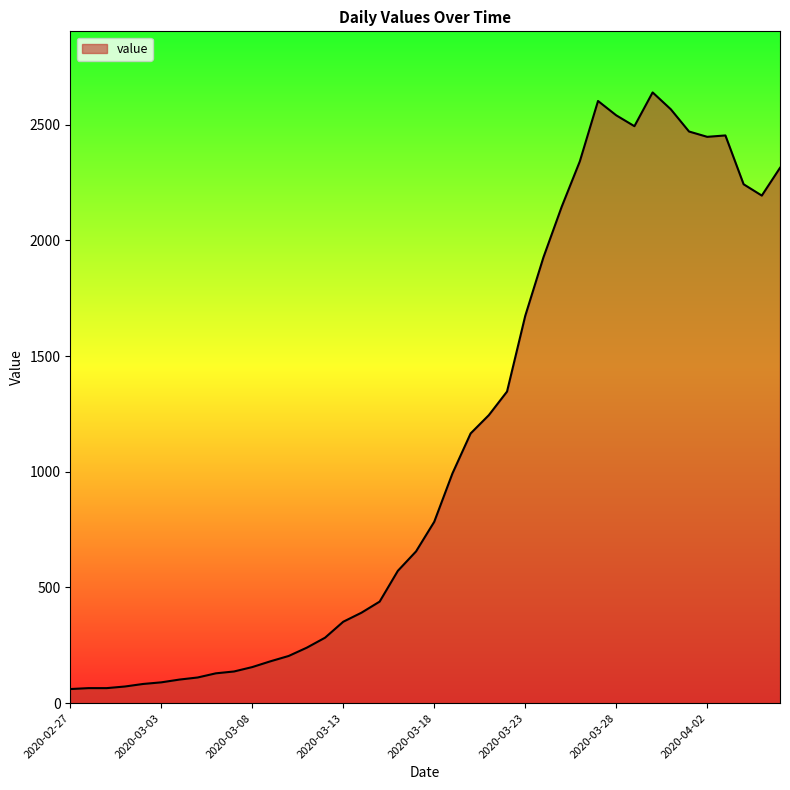

What is the smallest value displayed?

61